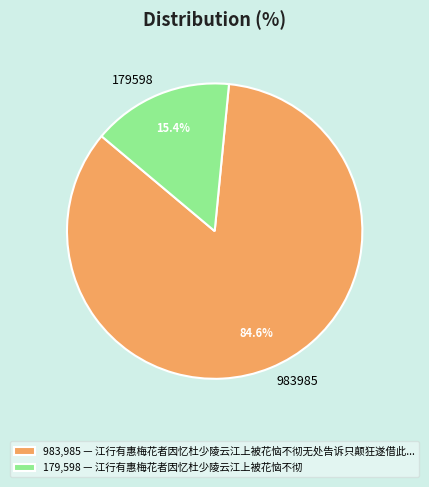

Is there any slice that represents more than half of the pie?

Yes